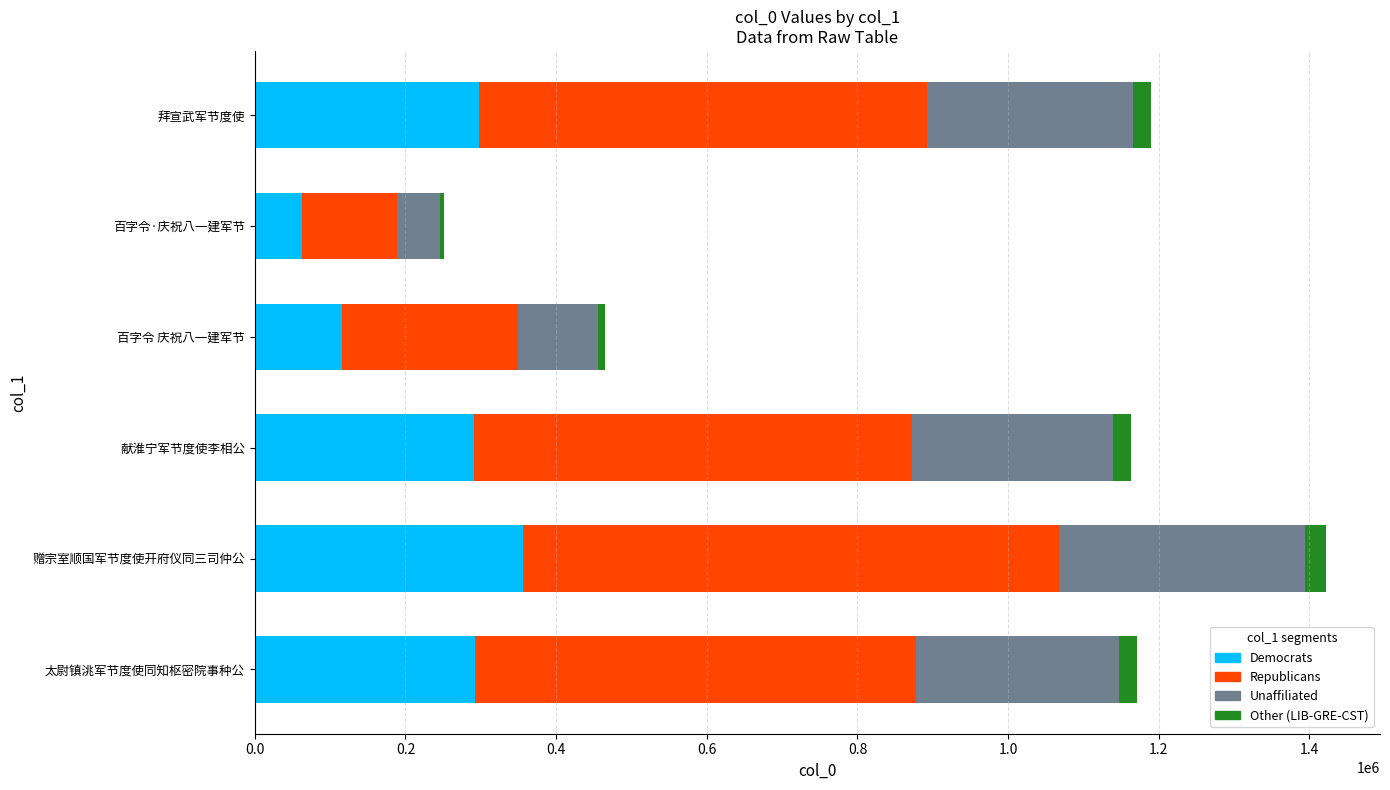

The Democrats series shows 290761.8 at 献淮宁军节度使李相公. True or false?

True